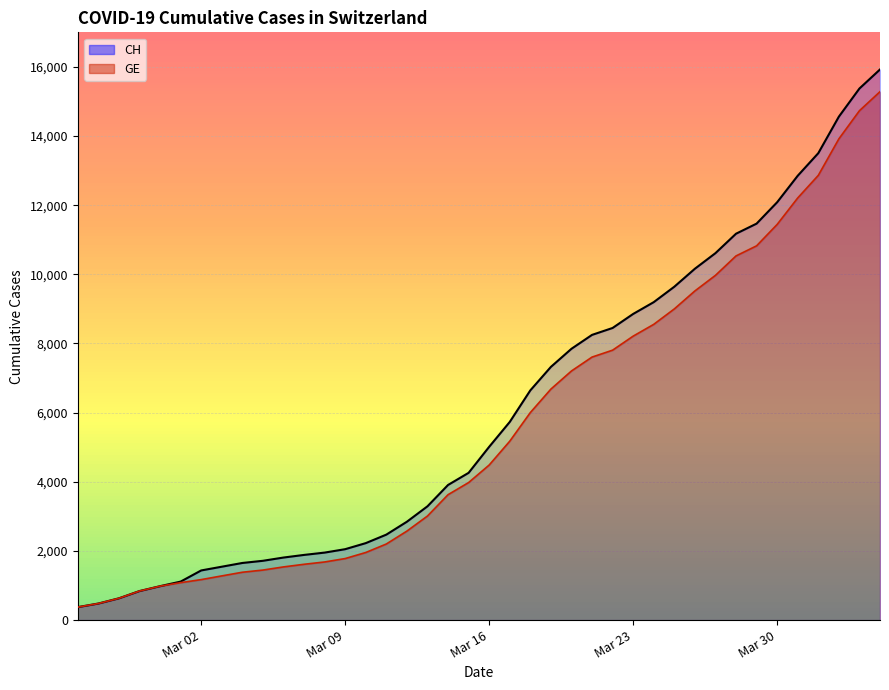

What is the label of the 14th point from the left?

Mar 09